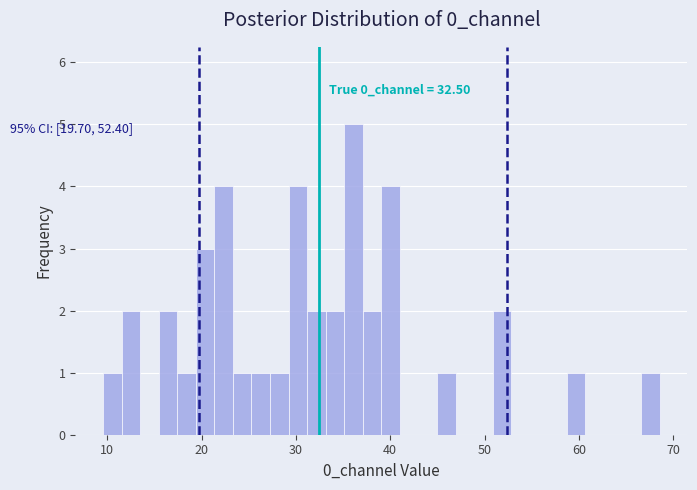

Around what value on the x-axis is the tallest bar? Give the approximate position of its centre, as read against the axis.

36